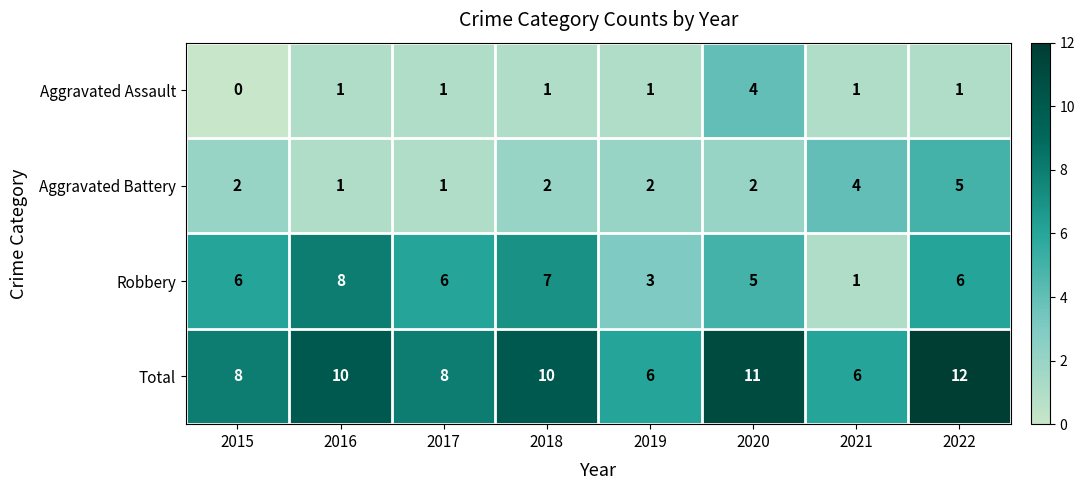

Which series has the largest total across all categories?

Total